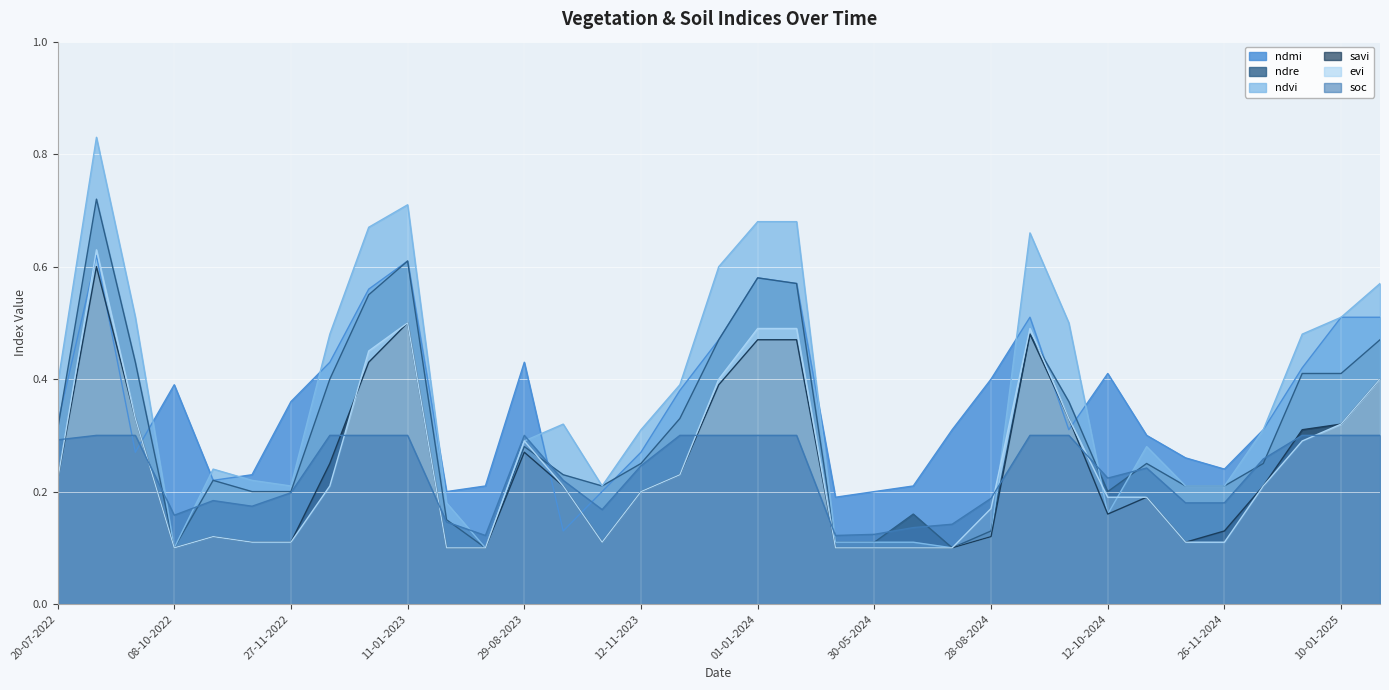

At which label is evi closest to 0?

08-10-2022